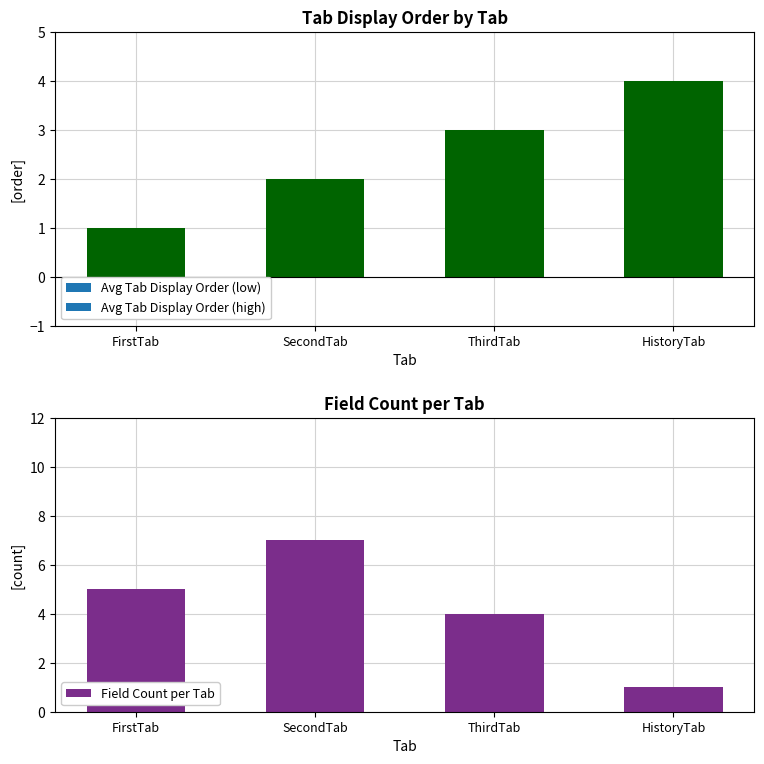

List the labels in order of value, largest first.

SecondTab, FirstTab, ThirdTab, HistoryTab